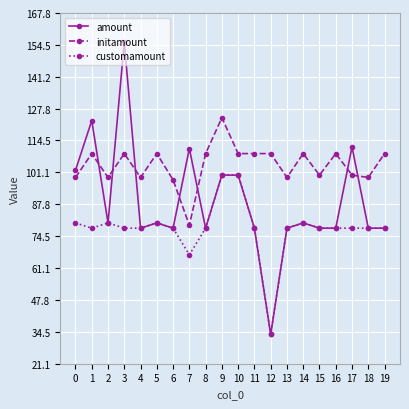

True or false: amount has more than 2 points higher than both neighbors.

True